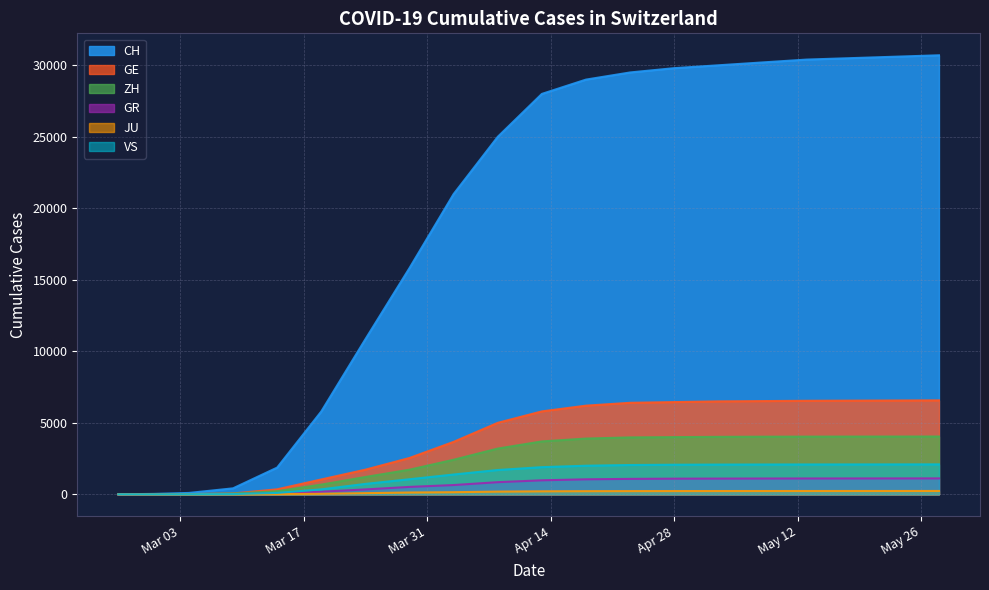

True or false: GE and VS cross at least once.

False